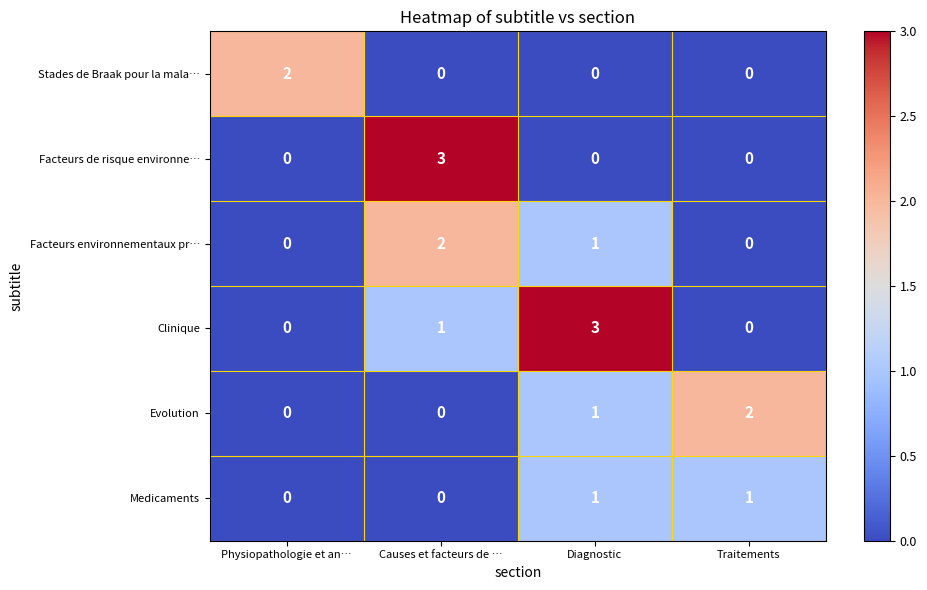

Reading left to right, extract all data points from this chart.

Stades de Braak pour la mala…: Physiopathologie et an…=2	Causes et facteurs de …=0	Diagnostic=0	Traitements=0
Facteurs de risque environne…: Physiopathologie et an…=0	Causes et facteurs de …=3	Diagnostic=0	Traitements=0
Facteurs environnementaux pr…: Physiopathologie et an…=0	Causes et facteurs de …=2	Diagnostic=1	Traitements=0
Clinique: Physiopathologie et an…=0	Causes et facteurs de …=1	Diagnostic=3	Traitements=0
Evolution: Physiopathologie et an…=0	Causes et facteurs de …=0	Diagnostic=1	Traitements=2
Medicaments: Physiopathologie et an…=0	Causes et facteurs de …=0	Diagnostic=1	Traitements=1